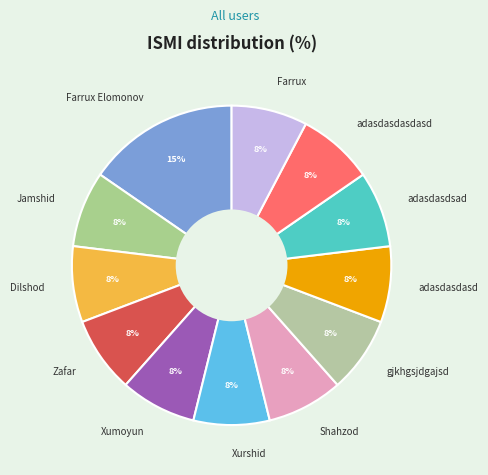

To the nearest percent, what is the average slice percentage?

8%